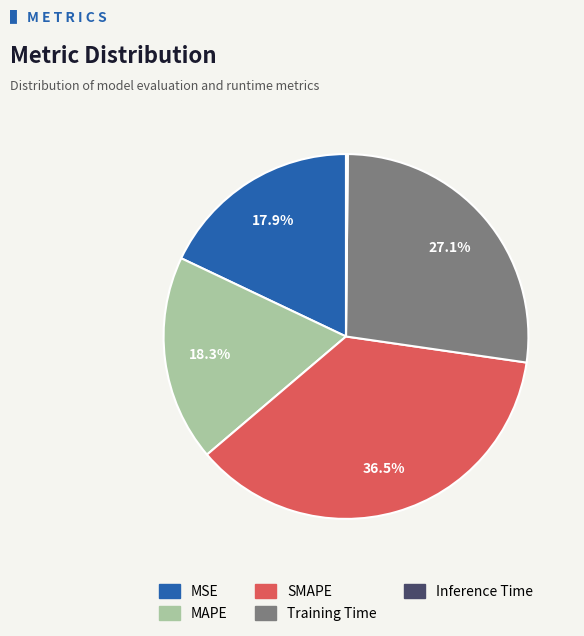

To the nearest percent, what is the difference between the largest and smallest slice percentages?

36%